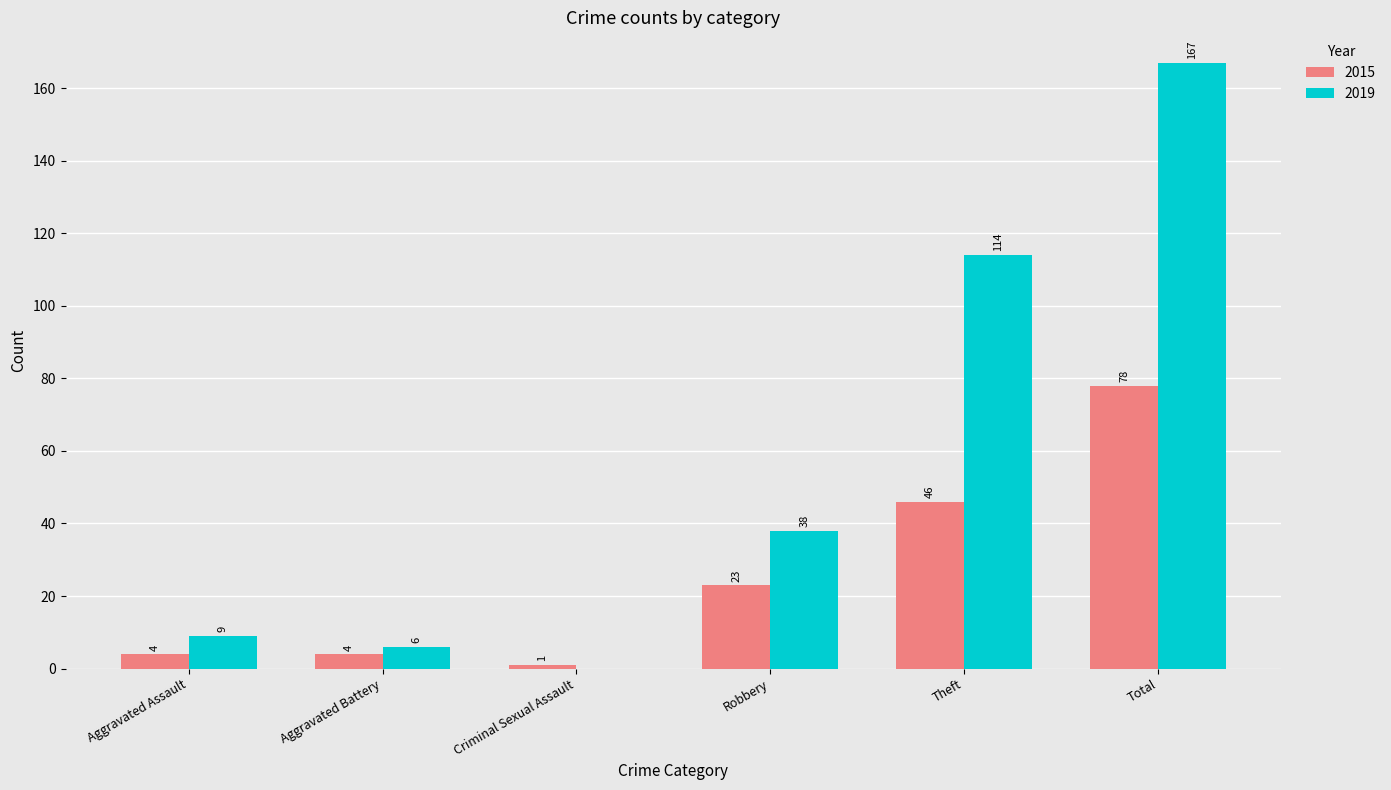

What is the difference between the 2019 values at Total and Robbery?

129